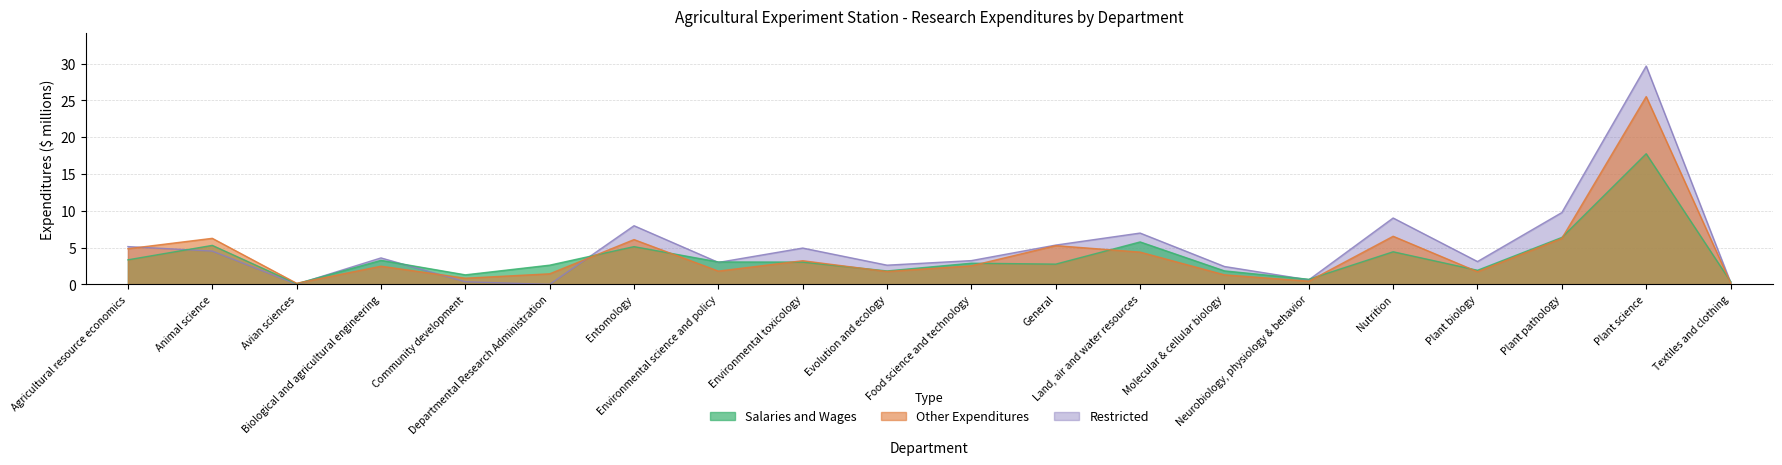

What is the difference between the highest and lowest values at Community development?

0.9